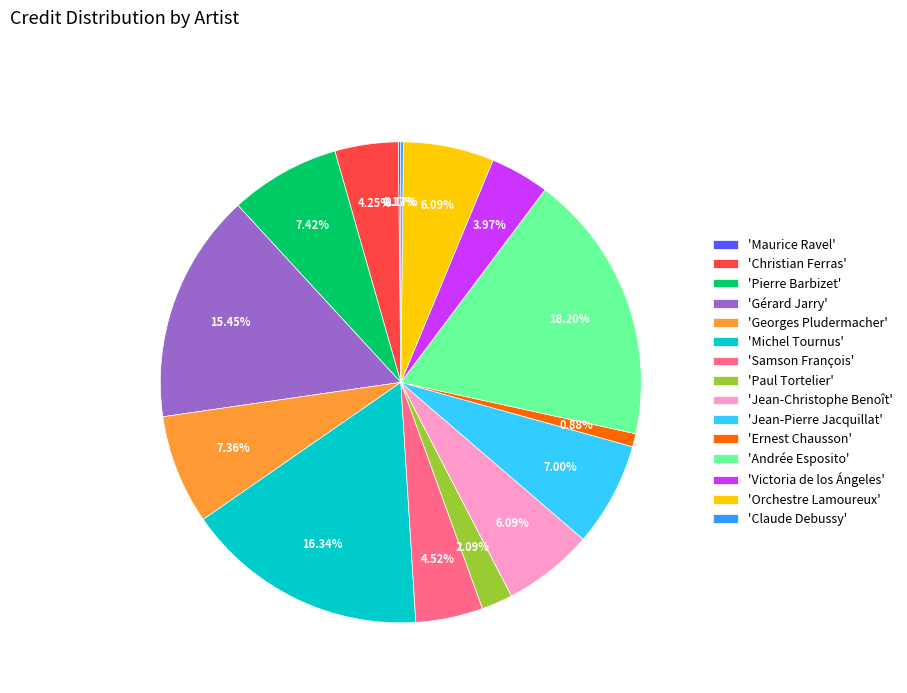

Which category has the biggest portion of the pie?

'Andrée Esposito'